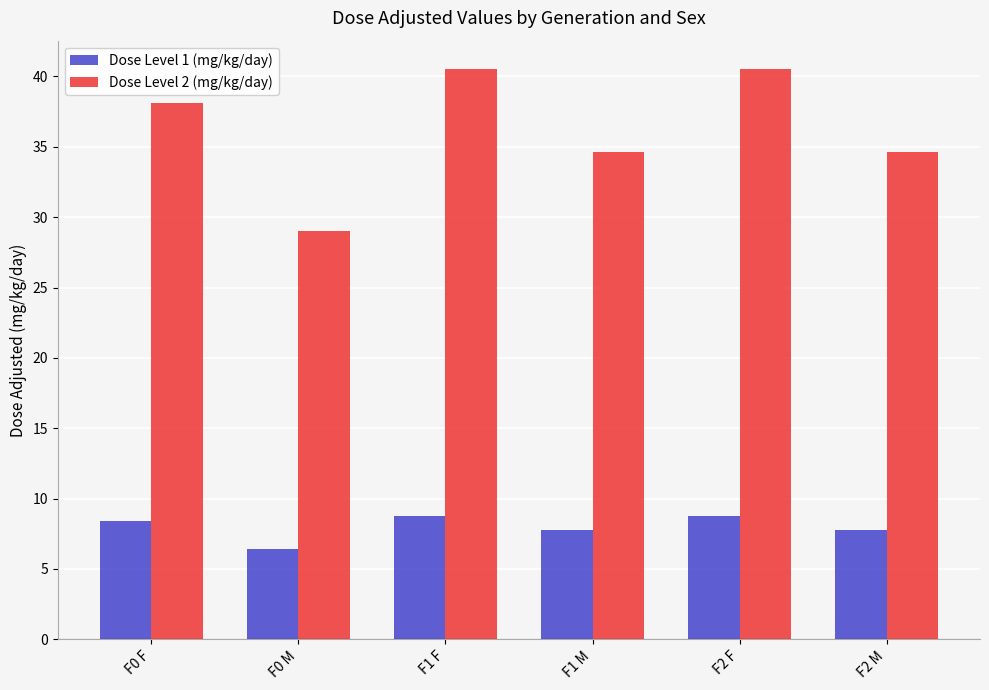

What is the total value across all series at F1 F?

49.3